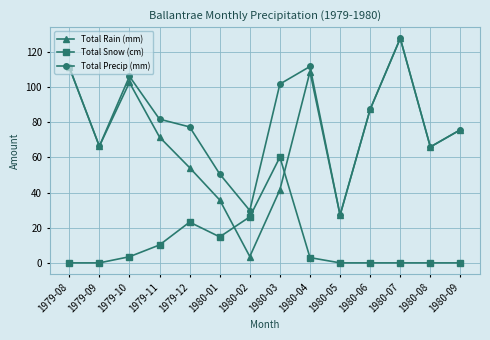

How many intersections are there between Total Snow (cm) and Total Rain (mm)?

2